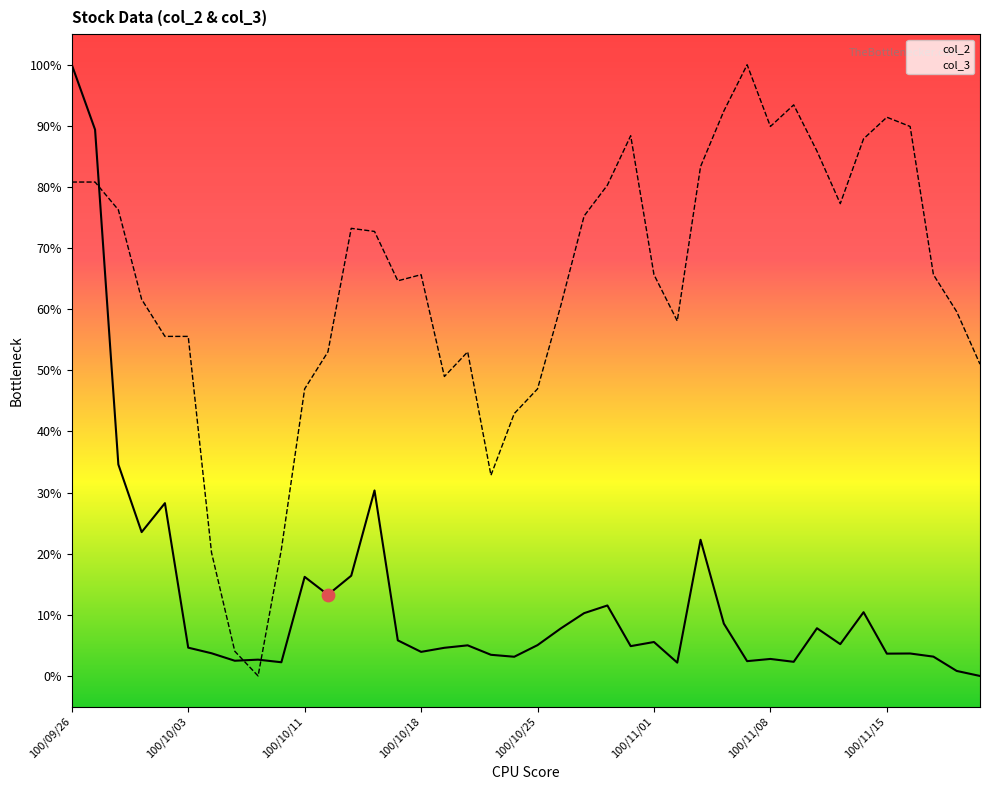

Which series contains the highest Y value?

col_2